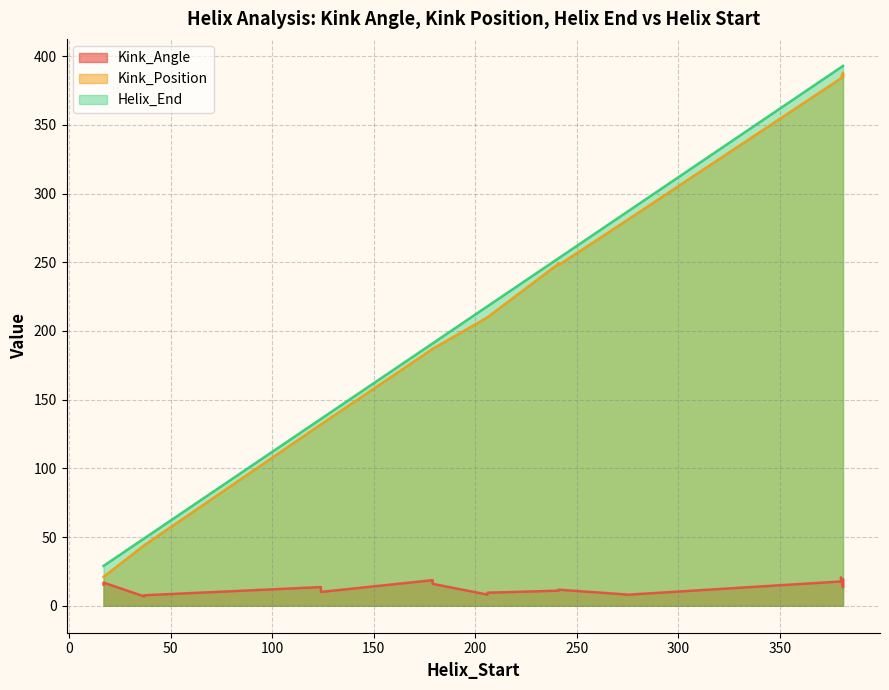

At how many categories does at least one series exceed 118?

14